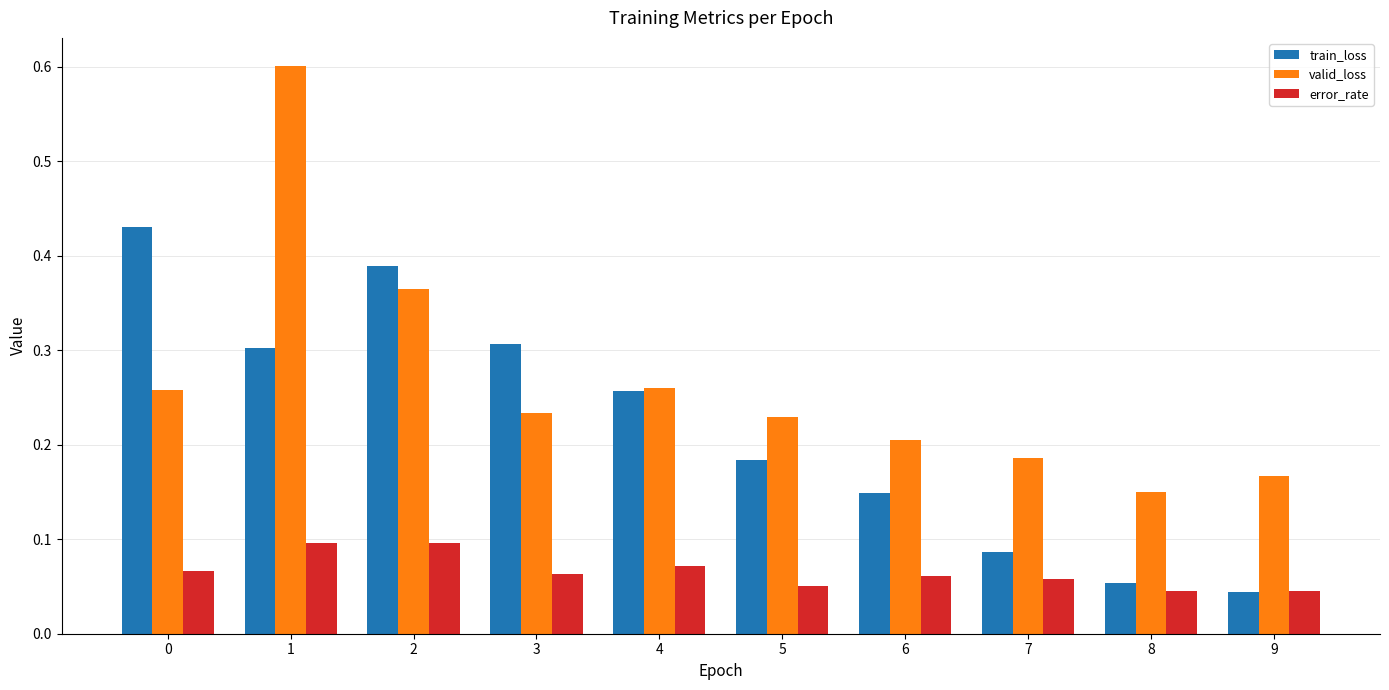

True or false: error_rate has a value of 0.1 at 1.

True